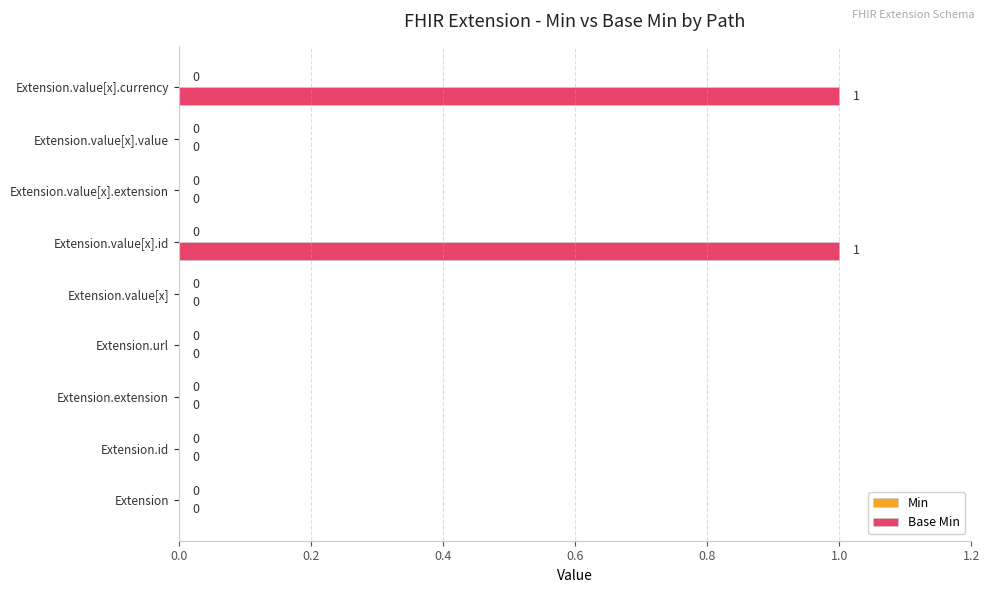

Is it true that the value at Extension is 0?

True